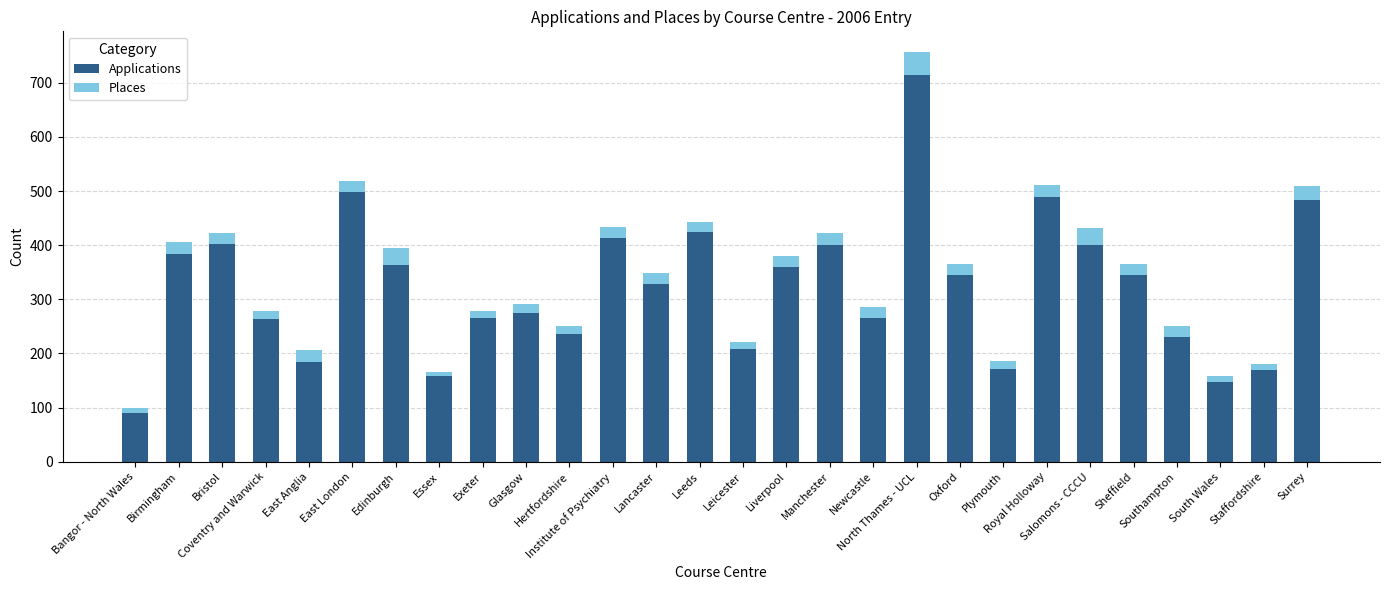

What is the sum of all Applications values?

9017